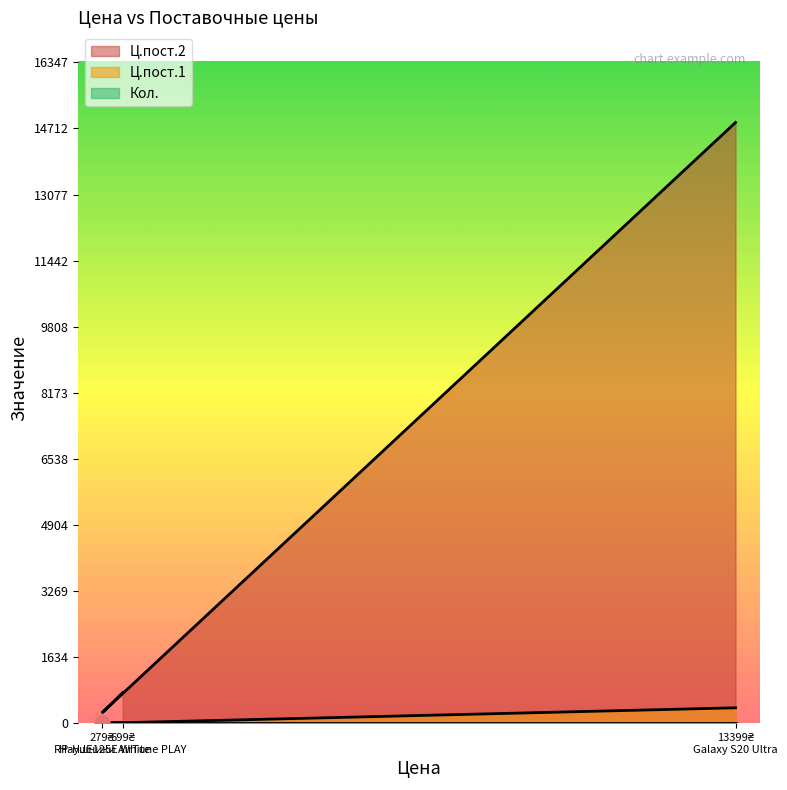

Is the value of Ц.пост.2 at 13399₴ Galaxy S20 Ultra greater than the value of Ц.пост.1 at 699₴ Наушники AirTune PLAY?

Yes